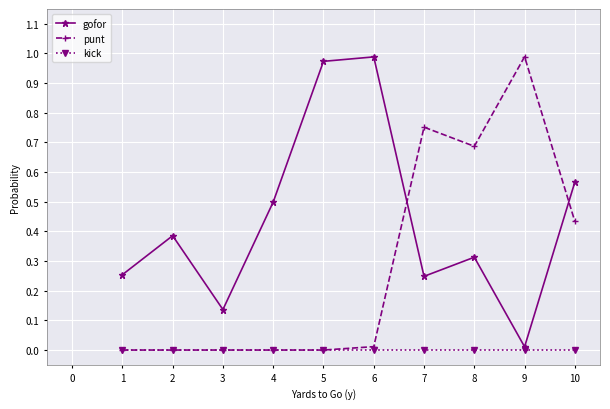

Is the value of punt at 2 greater than the value of gofor at 4?

No